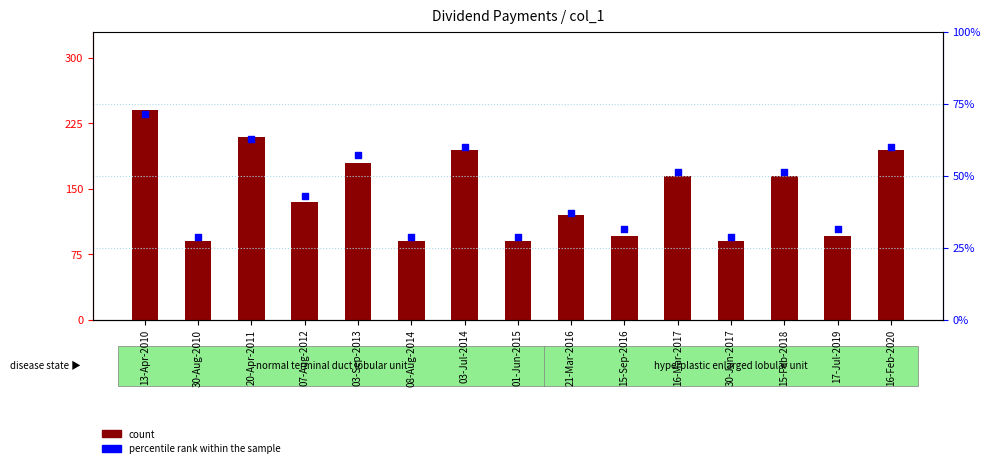

Which series has the largest total across all categories?

count